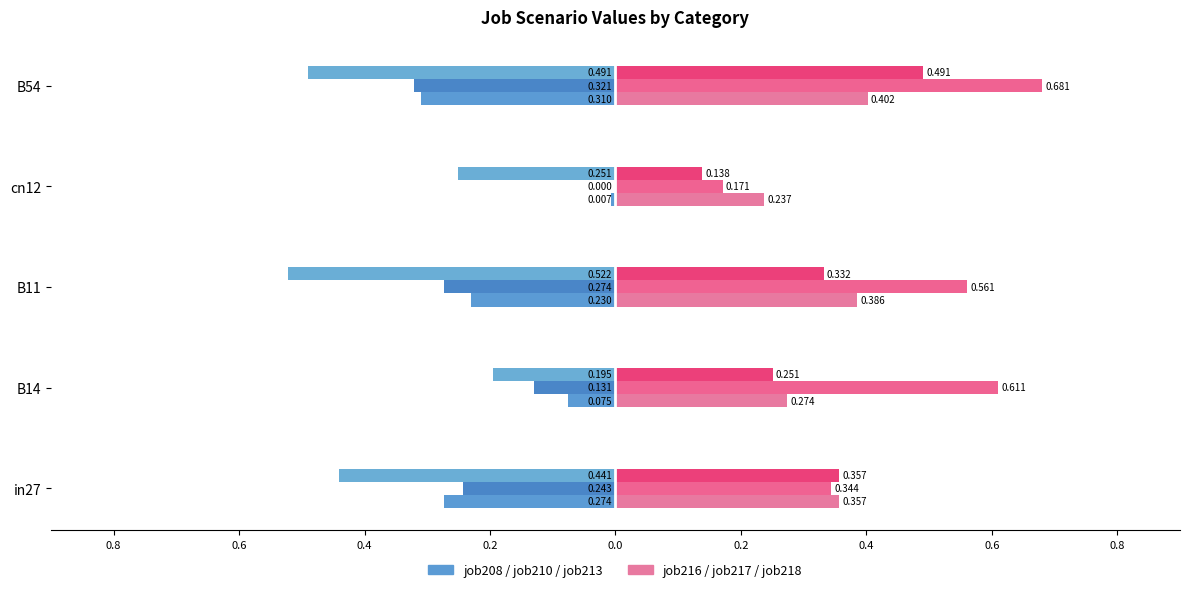

Does the chart contain stacked bars?

No